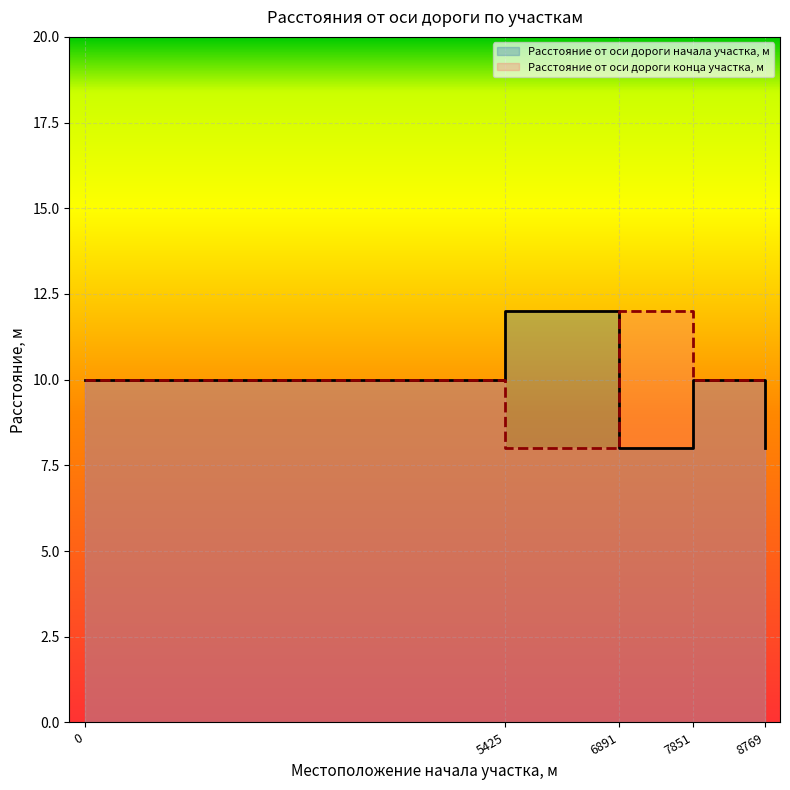

What value does the Расстояние от оси дороги начала участка, м series have at 7851?

10